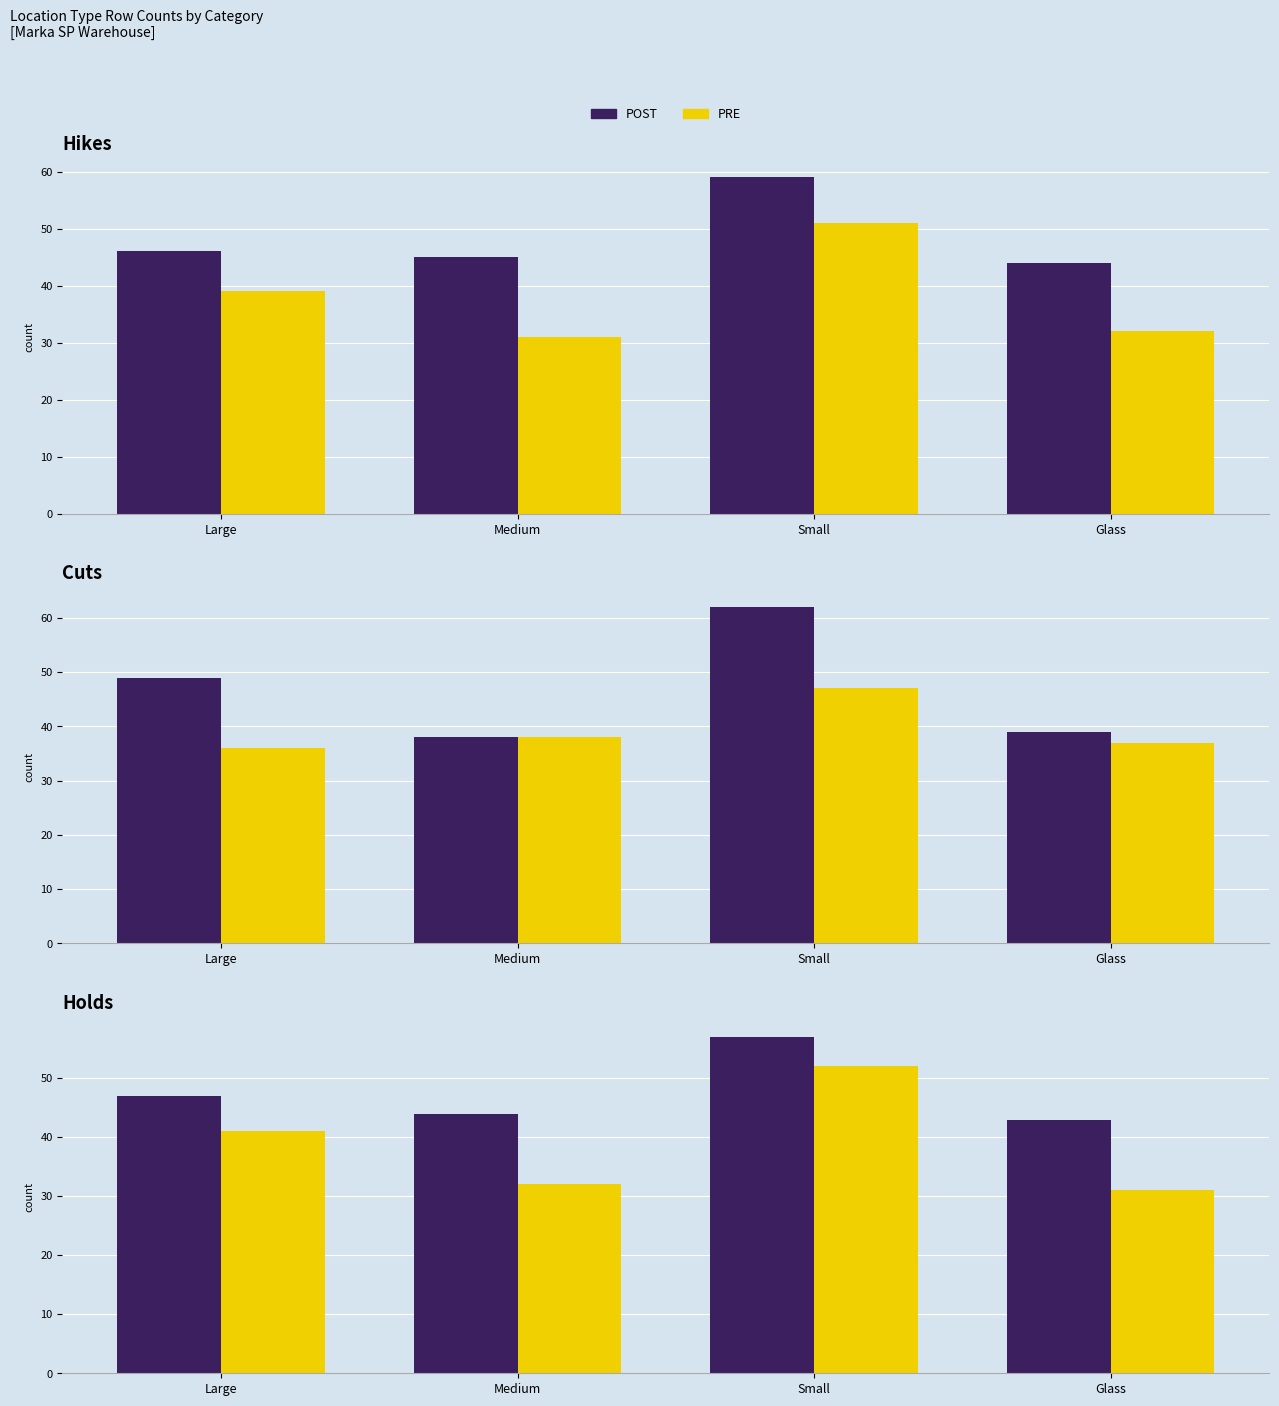

What are all the series names shown in the legend?

POST, PRE